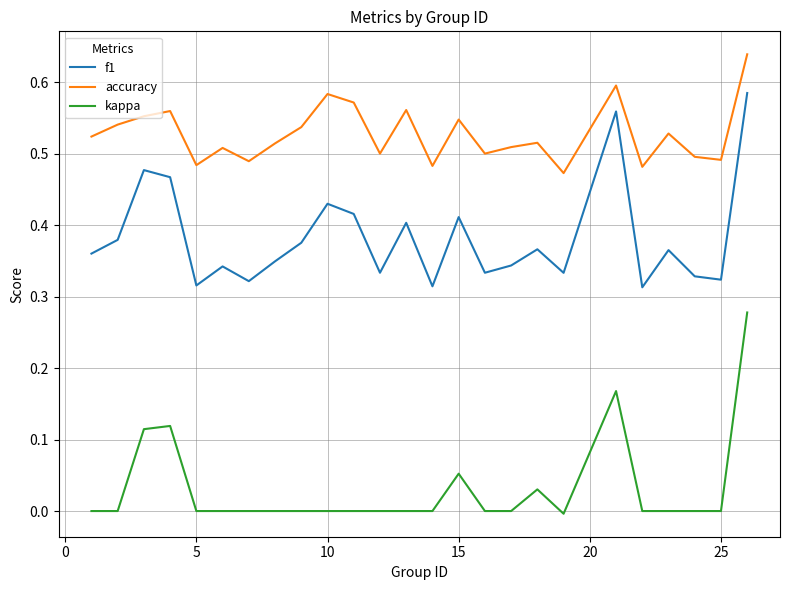

Which series has the largest total across all categories?

accuracy